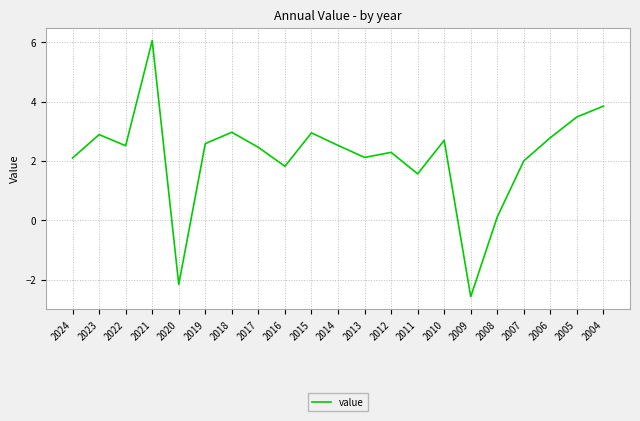

What is the difference between the values at 2020 and 2009?

0.4